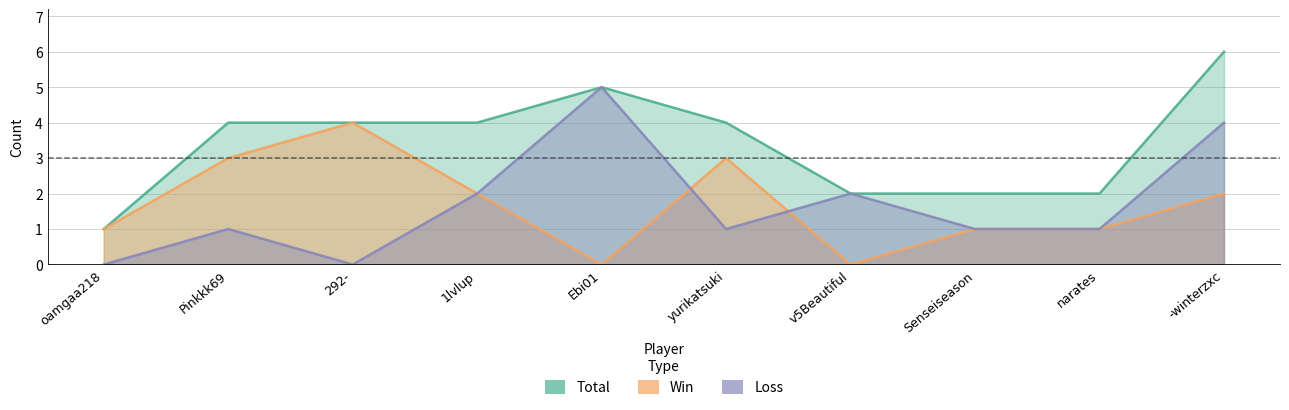

In Total, how many points are higher than both neighbors (excluding endpoints)?

1